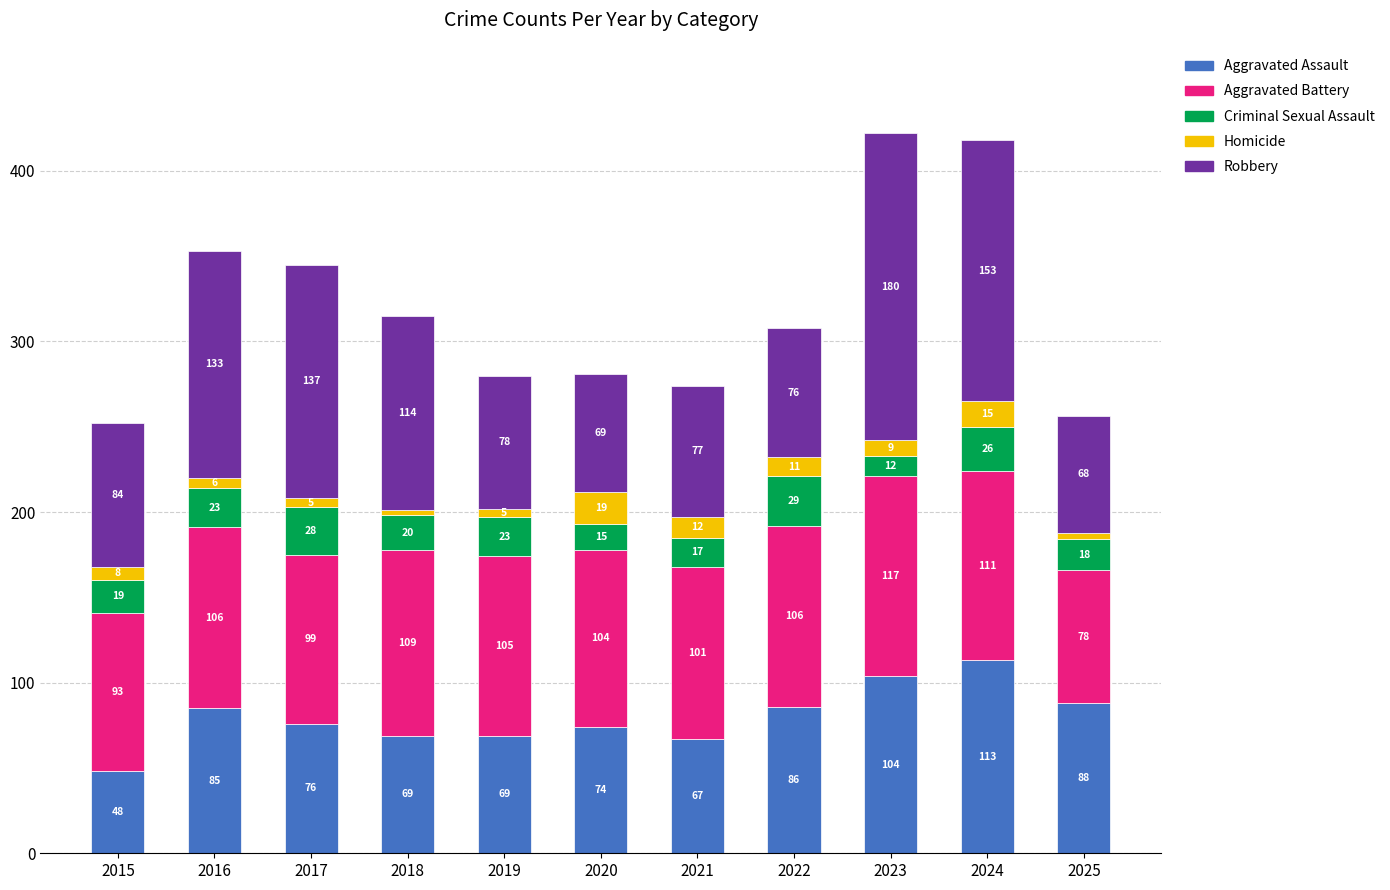

The value of Aggravated Assault at 2015 is 82. True or false?

False